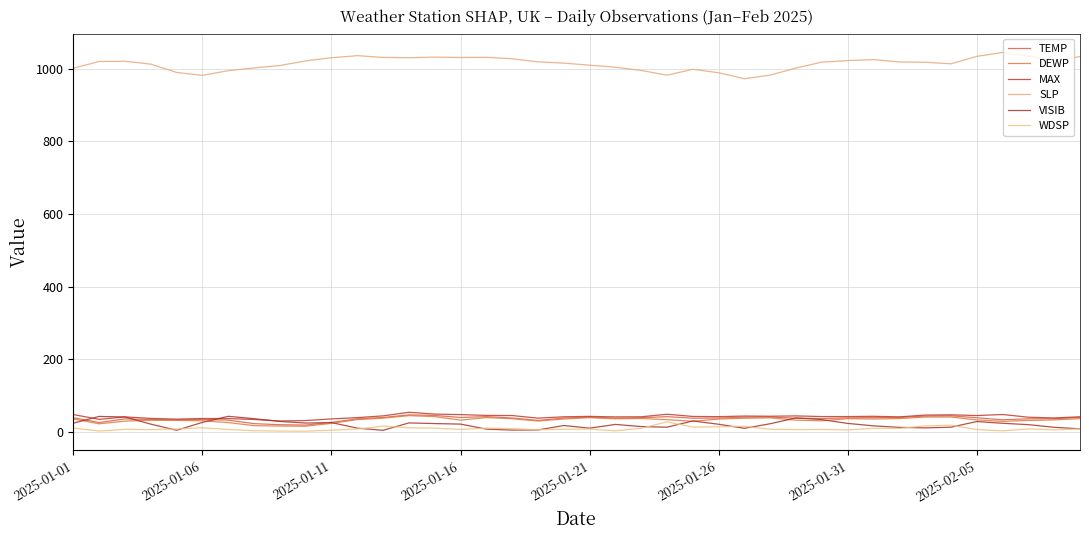

At how many categories does at least one series exceed 361?

40